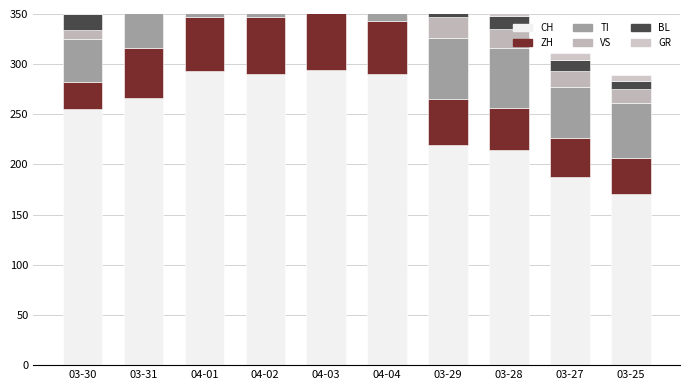

How many distinct data groups are displayed?

6